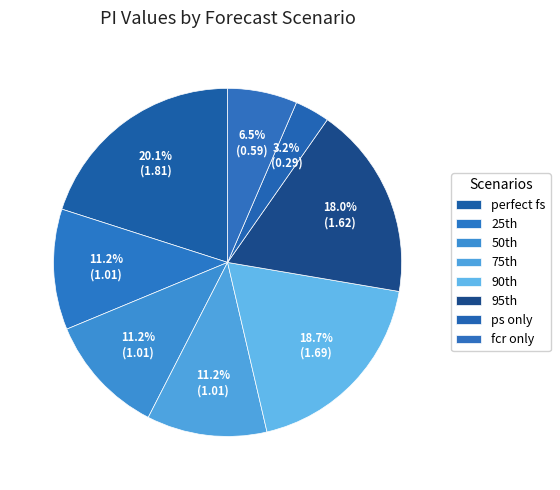

What percentage is the fcr only slice, to the nearest percent?

6%